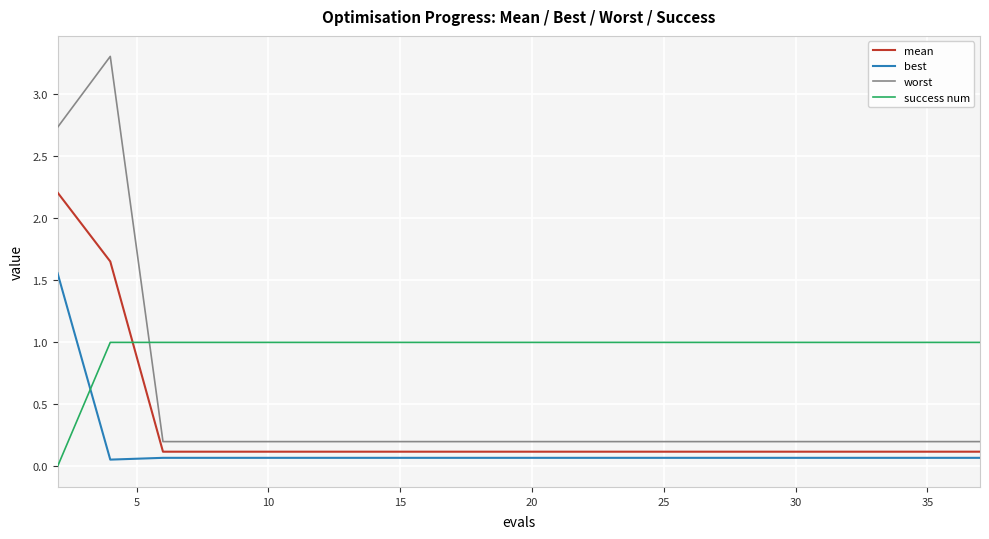

Which series has the largest total across all categories?

success num